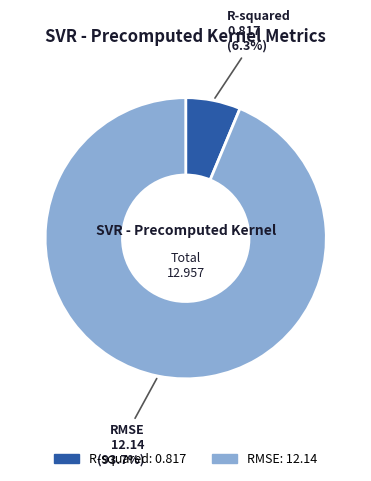

Between R-squared and RMSE, which is larger?

RMSE